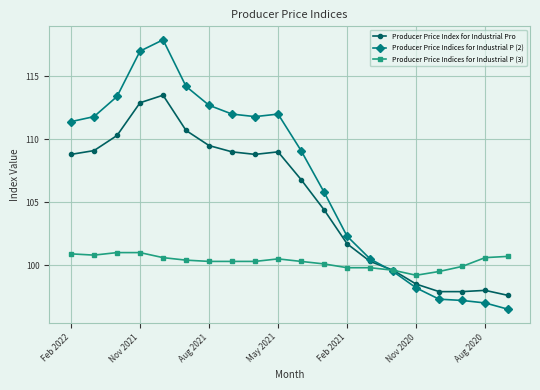

How many series are shown in this chart?

3